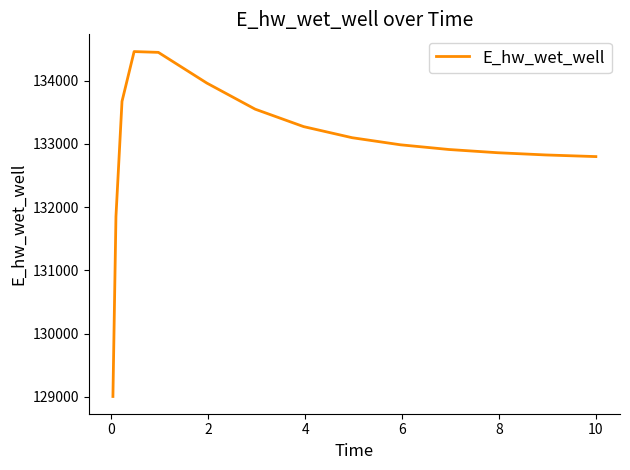

What is the sum of all values?

1994514.0